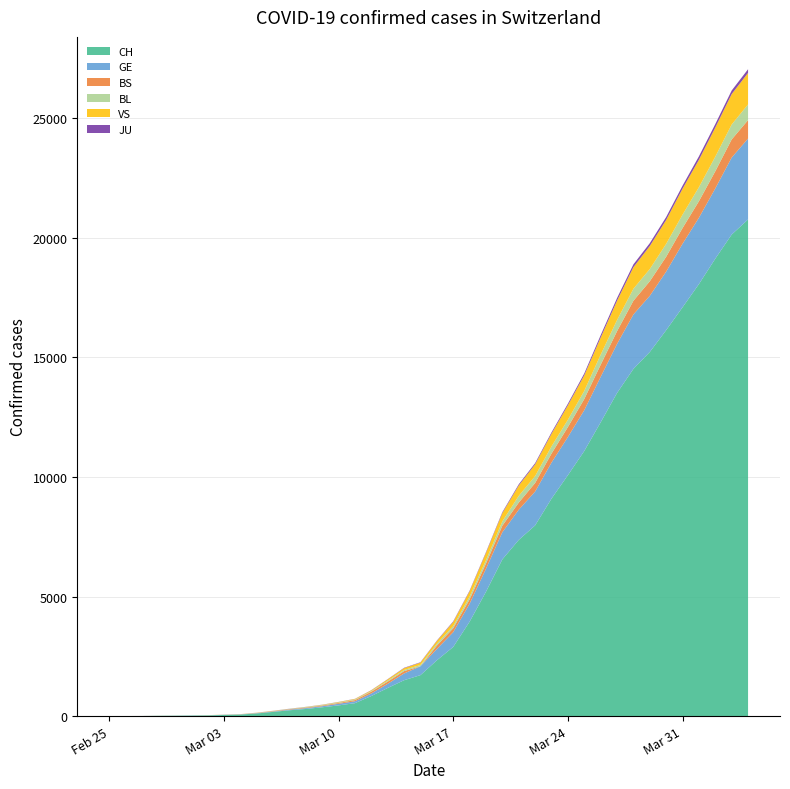

Reading left to right, list all the values displayed in this chart.

CH: 1	2	4	11	14	20	26	46	63	109	175	243	298	368	447	540	839	1176	1500	1713	2332	2892	3947	5199	6555	7368	7975	9094	10075	11087	12285	13512	14521	15228	16141	17098	18069	19133	20141	20773
GE: 0	1	1	3	5	7	7	9	9	13	17	26	35	44	68	79	108	173	282	372	472	619	751	961	1136	1262	1417	1509	1598	1708	1902	2051	2277	2349	2450	2657	2775	2938	3220	3384
BS: 0	0	1	1	1	1	1	3	3	8	15	21	24	28	33	49	73	92	100	0	144	165	182	222	272	299	358	376	414	466	505	534	573	609	621	657	691	718	758	771
BL: 0	0	0	1	2	2	2	0	2	6	6	15	19	20	22	26	26	42	47	54	76	89	116	134	184	282	289	302	306	341	422	466	502	511	539	561	588	610	625	656
VS: 0	0	0	1	1	0	3	3	4	5	6	0	7	12	17	22	30	53	76	98	116	173	225	311	346	433	490	527	606	651	715	808	902	964	1000	1085	1145	1218	1273	1319
JU: 0	0	0	0	0	0	0	1	1	2	3	4	4	5	6	6	9	10	15	16	17	24	26	31	37	49	51	57	66	78	99	112	118	118	122	127	144	145	149	153